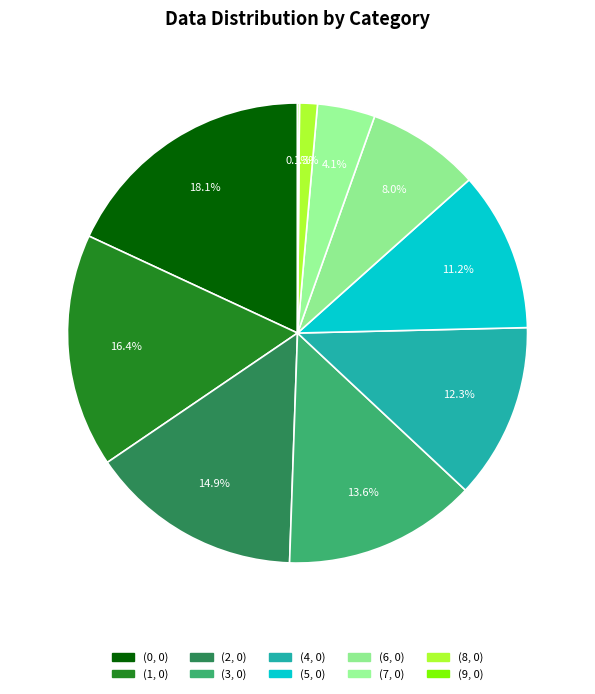

Which slice is the smallest?

(9, 0)